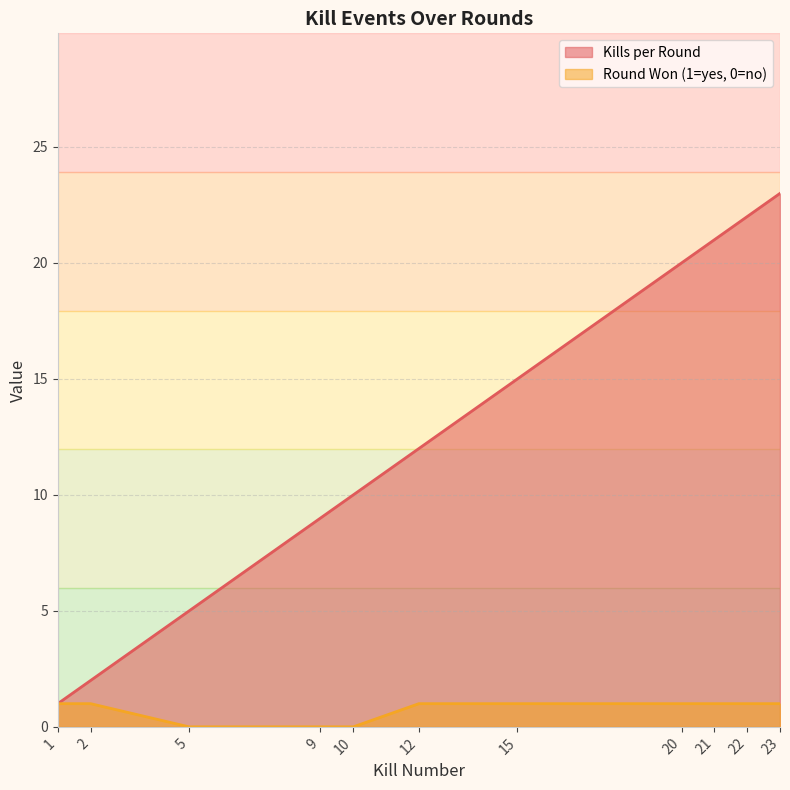

What is the total value across all series at 23?

24